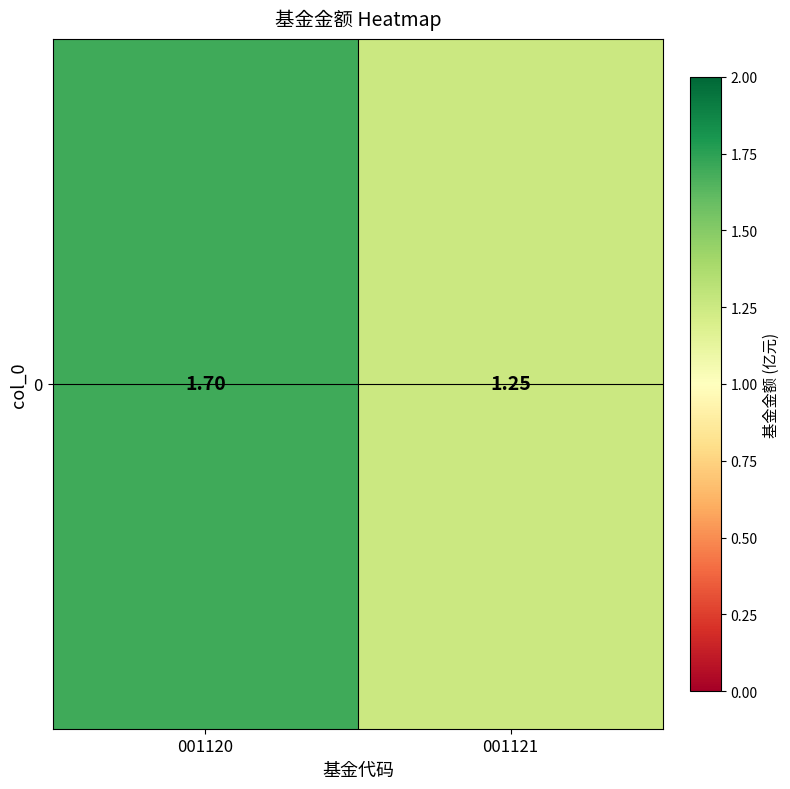

Reading right to left, what are all the values shown in this chart?

001121=1.2	001120=1.7